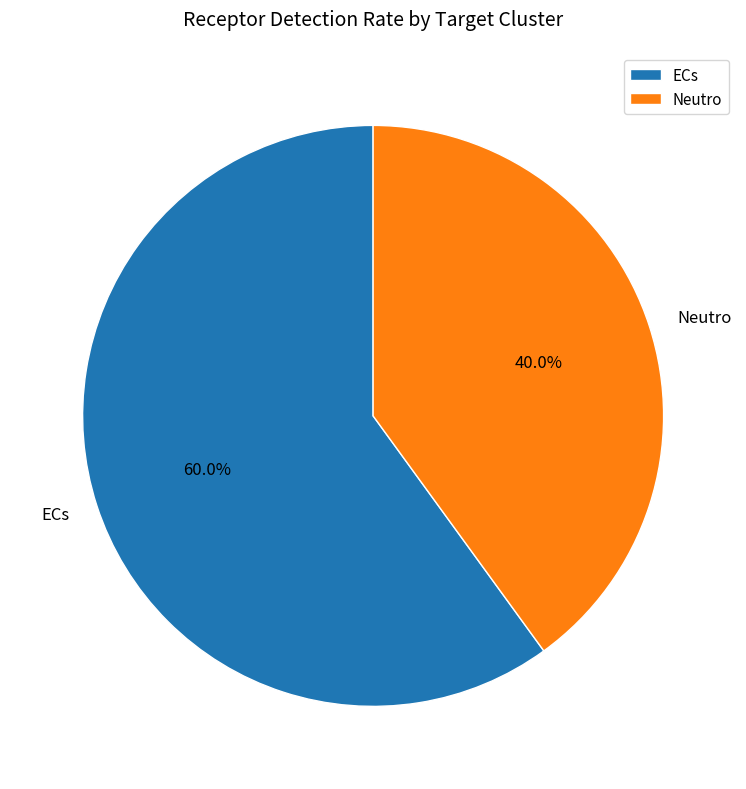

Which category has the smallest portion of the pie?

Neutro